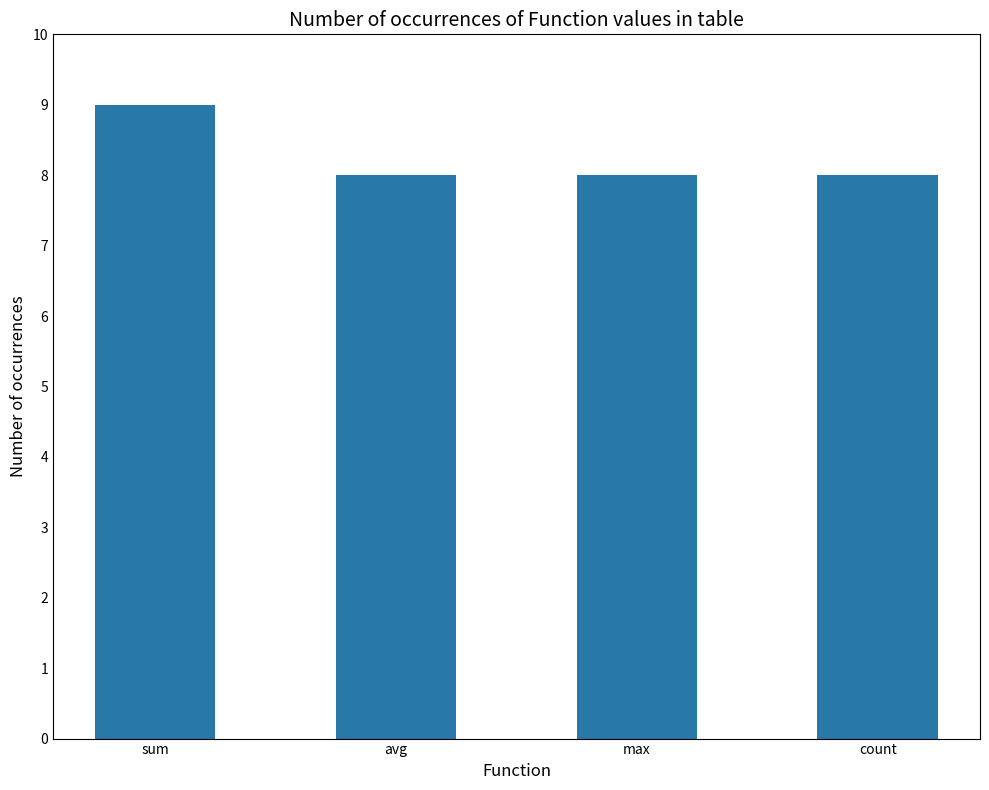

What is the value of the 2nd bar from the left?

8